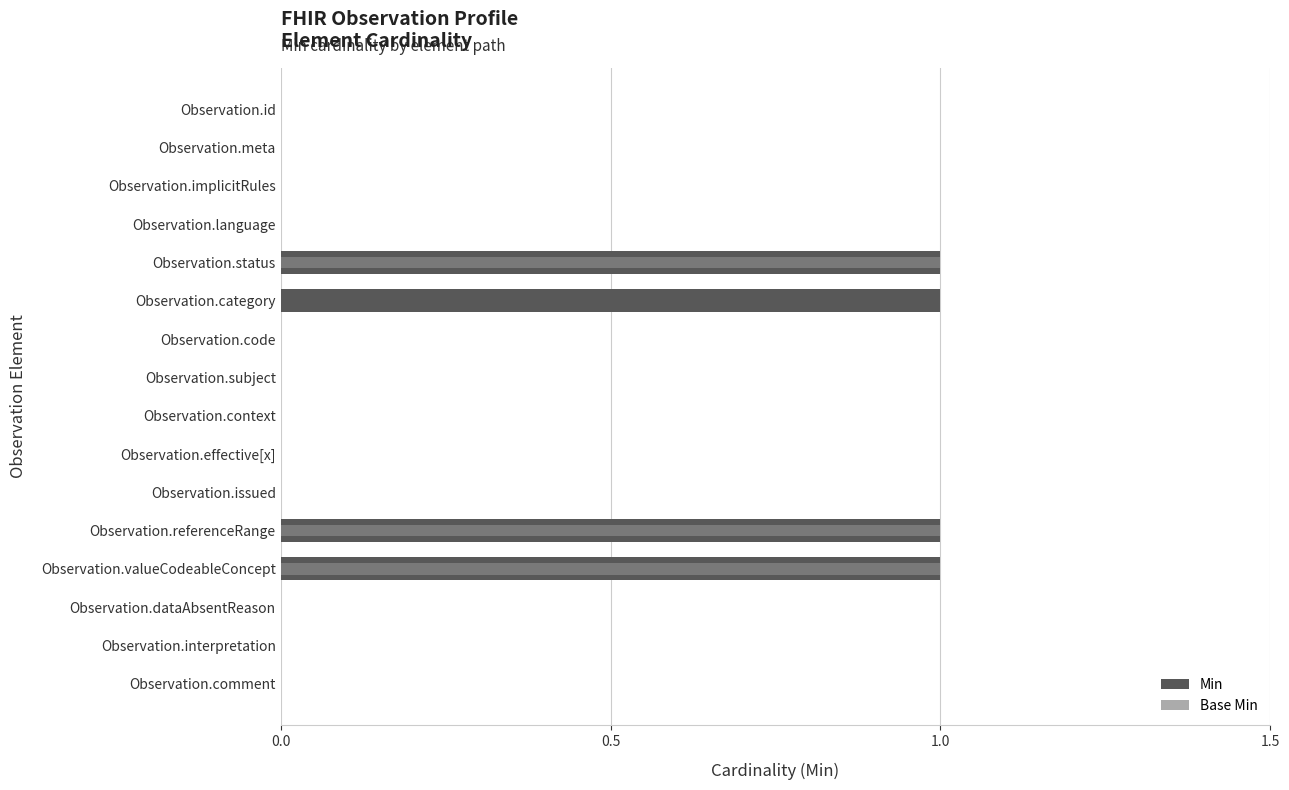

How many groups of bars are there?

16